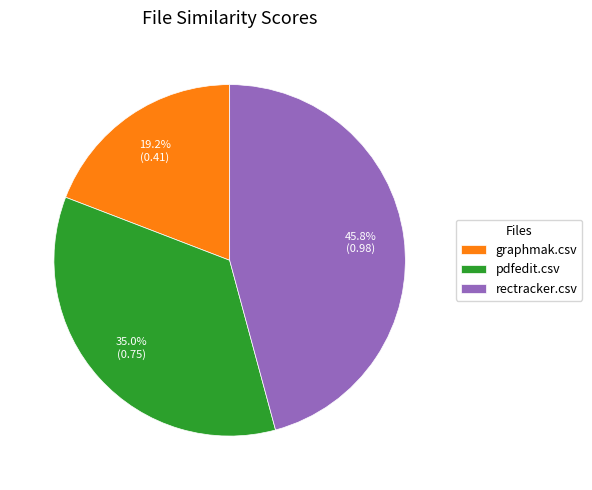

Between graphmak.csv and rectracker.csv, which is larger?

rectracker.csv